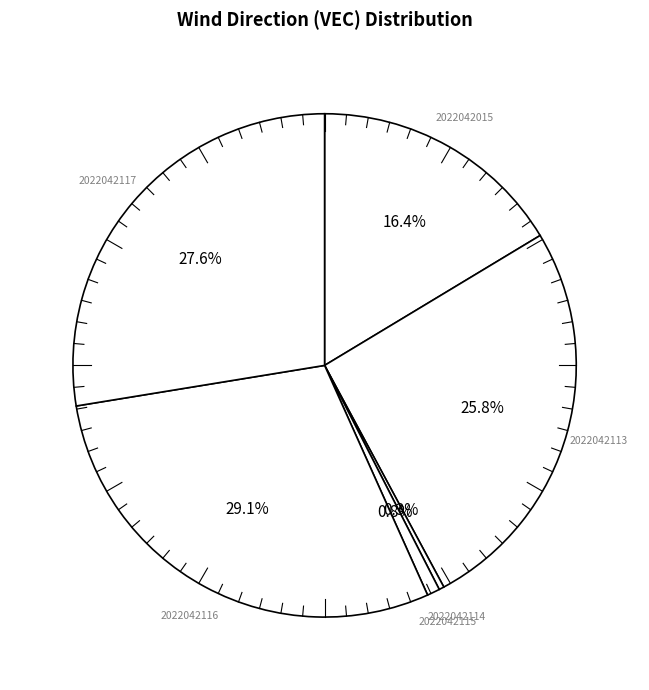

What percentage is the 2022042115 slice, to the nearest percent?

1%